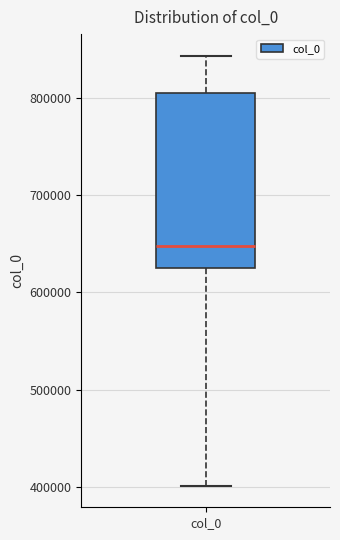

Transcribe this box plot: give where the median line is, the range the box spans, and where the two whiskers end, as read against the y-axis. The values are not printed on the chart, so give them approximately, as read against the axis.

median 650000, box 630000 to 800000, whiskers 400000 to 840000